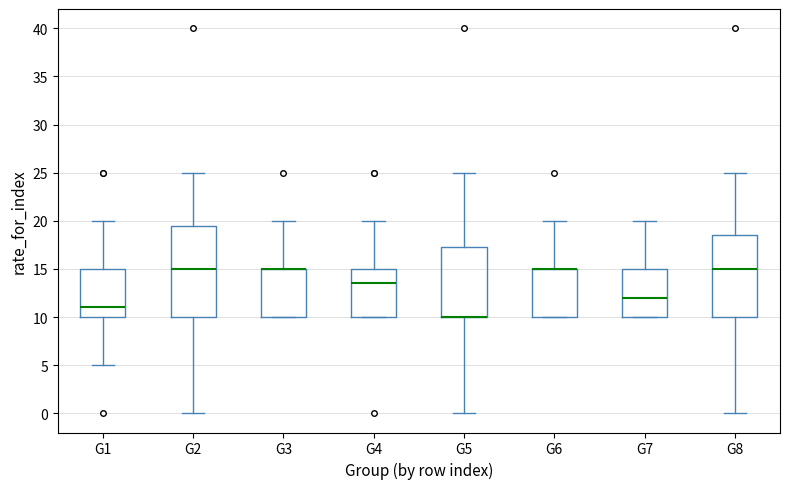

Reading left to right, transcribe this box plot: for each box, give where its median line is, the range the box spans, and where its two whiskers end, as read against the y-axis. The values are not printed on the chart, so give them approximately, as read against the axis.

G1: median 11.0, box 10.0 to 15.0, whiskers 5.0 to 20.0
G2: median 15.0, box 10.0 to 19.5, whiskers 0.0 to 25.0
G3: median 15.0 (drawn on the box's upper edge), box 10.0 to 15.0, whiskers 10.0 to 20.0
G4: median 13.5, box 10.0 to 15.0, whiskers 10.0 to 20.0
G5: median 10.0 (drawn on the box's lower edge), box 10.0 to 17.5, whiskers 0.0 to 25.0
G6: median 15.0 (drawn on the box's upper edge), box 10.0 to 15.0, whiskers 10.0 to 20.0
G7: median 12.0, box 10.0 to 15.0, whiskers 10.0 to 20.0
G8: median 15.0, box 10.0 to 18.5, whiskers 0.0 to 25.0